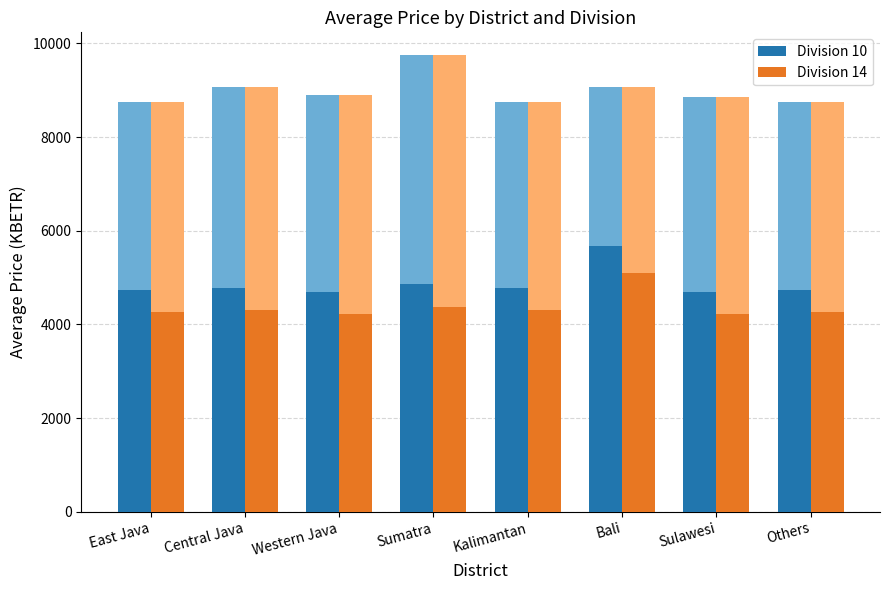

At which label does Division 14 reach its peak?

Bali